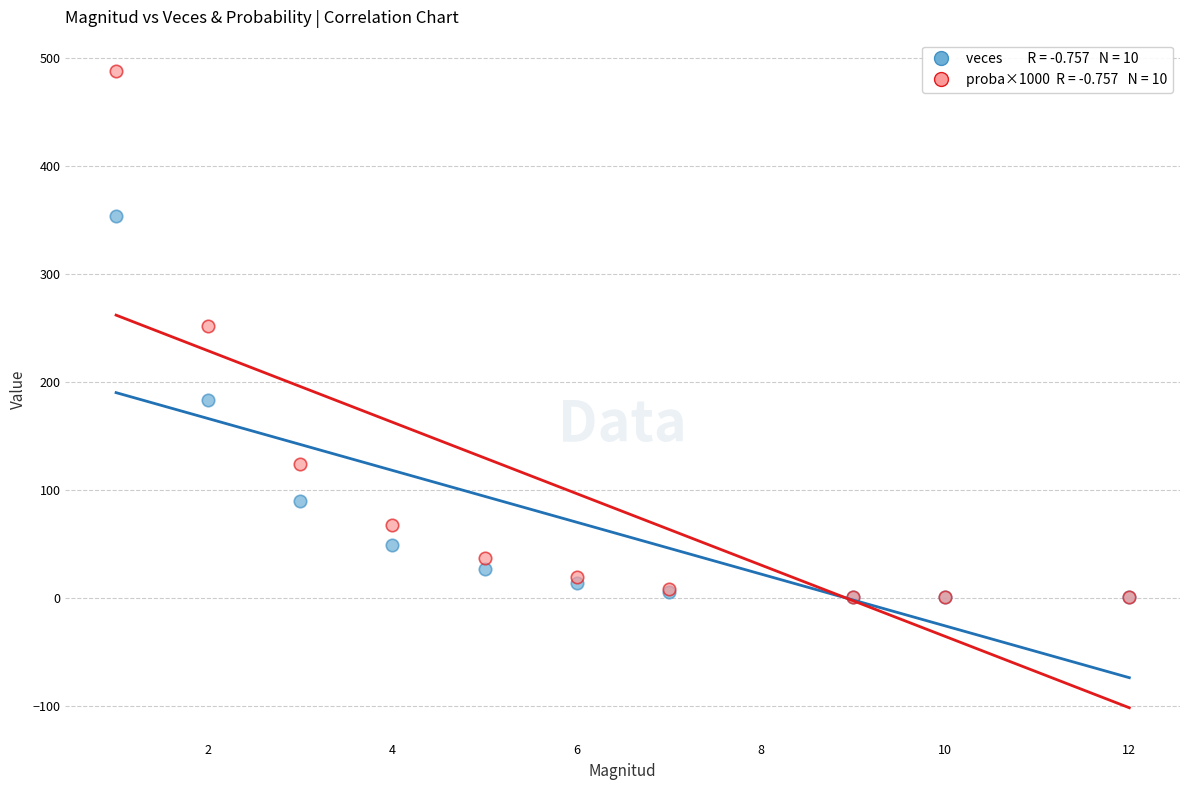

Across all series, what Y value is closest to 244?

252.1